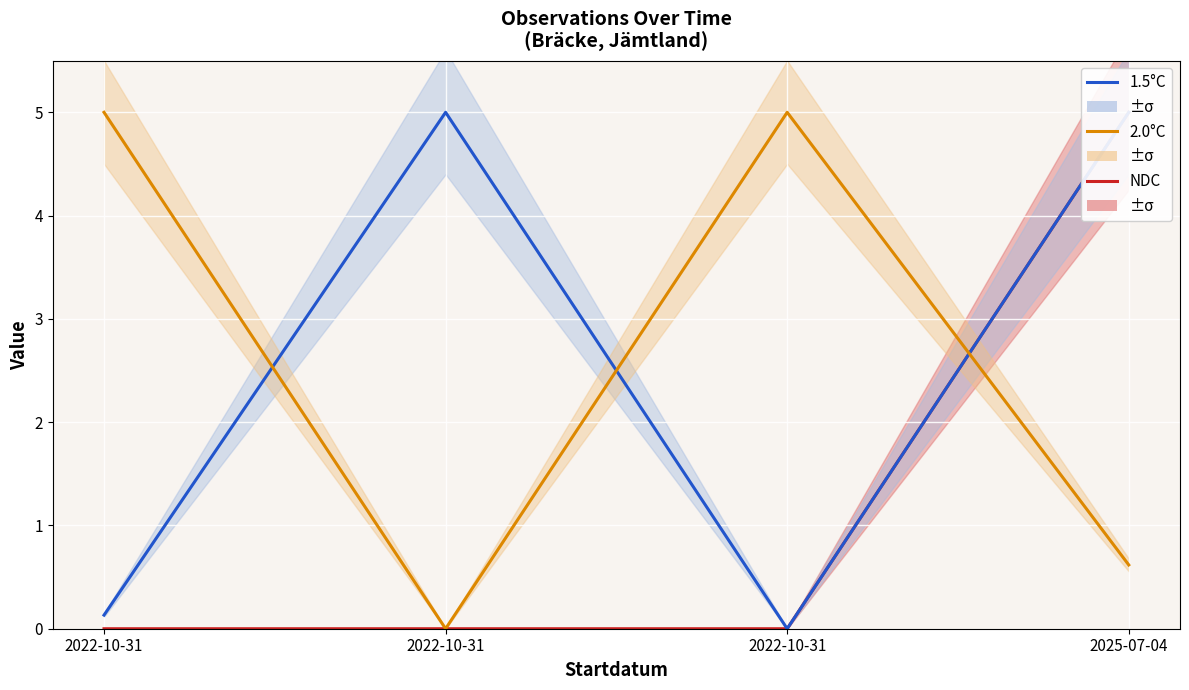

Rank the series by their maximum value, from lowest to highest.

NDC, 1.5°C, 2.0°C